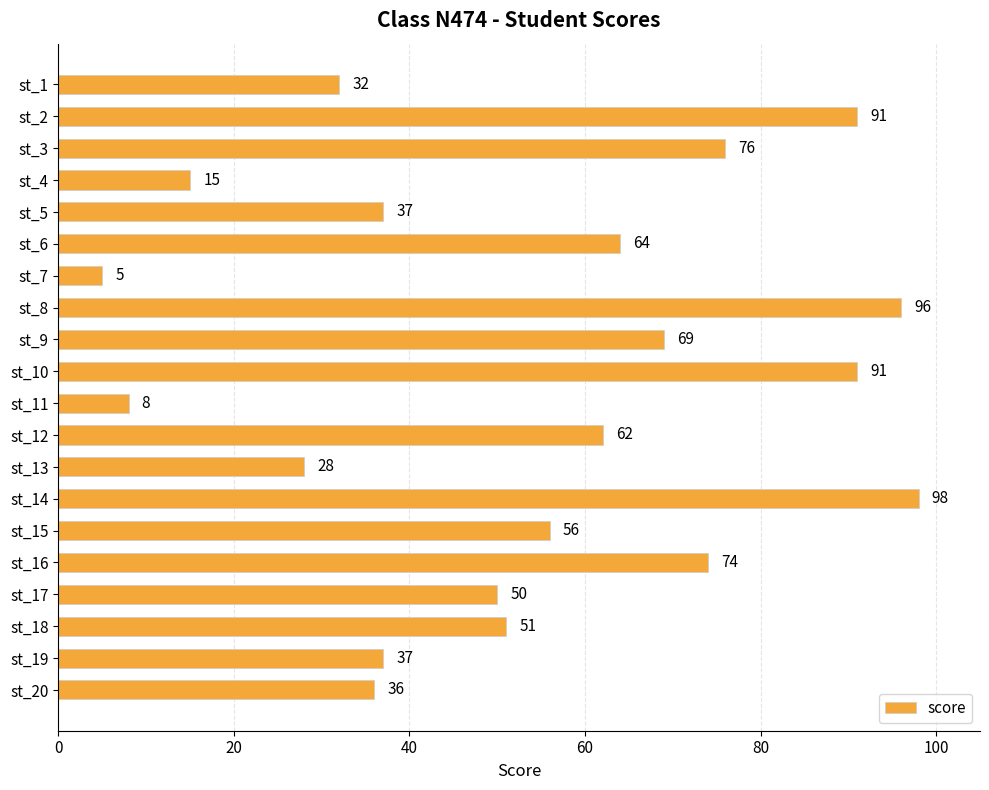

What is the ratio of the value at st_2 to the value at st_20?

2.5